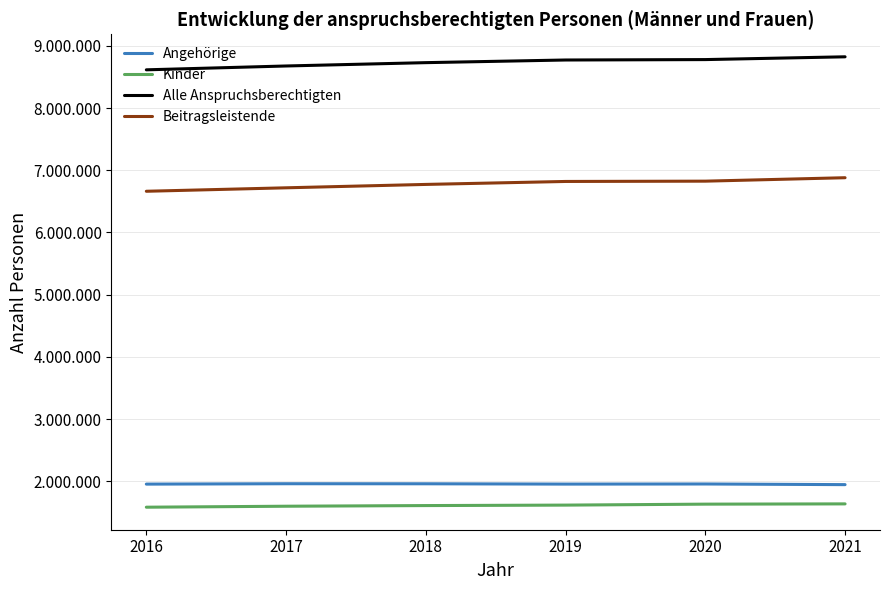

What is the maximum value shown in the chart?

8824812